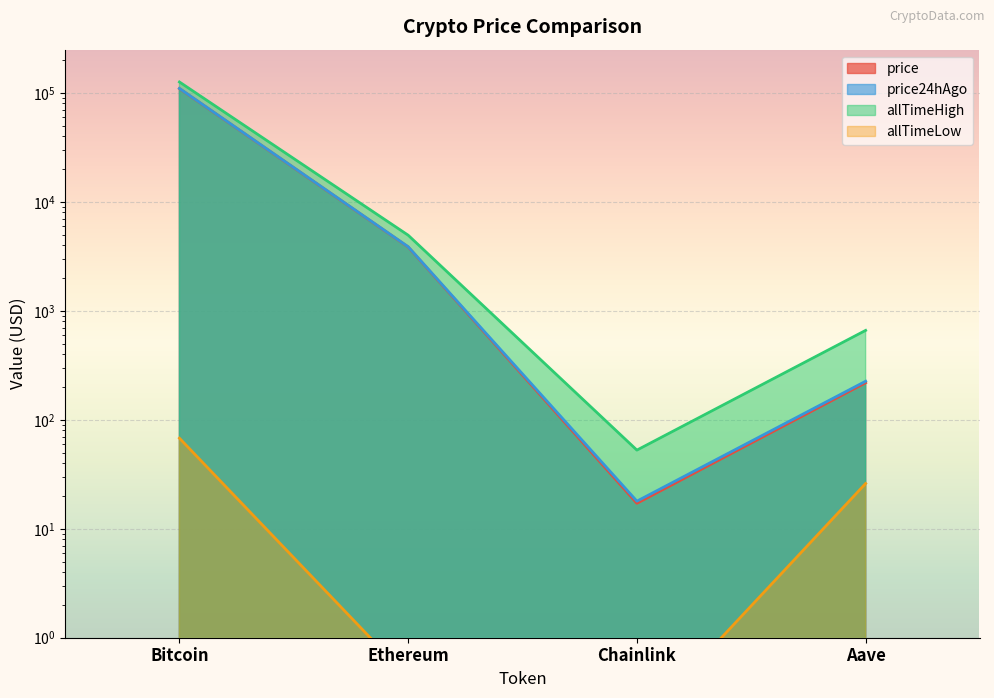

Which category has the lowest value across all series?

Chainlink